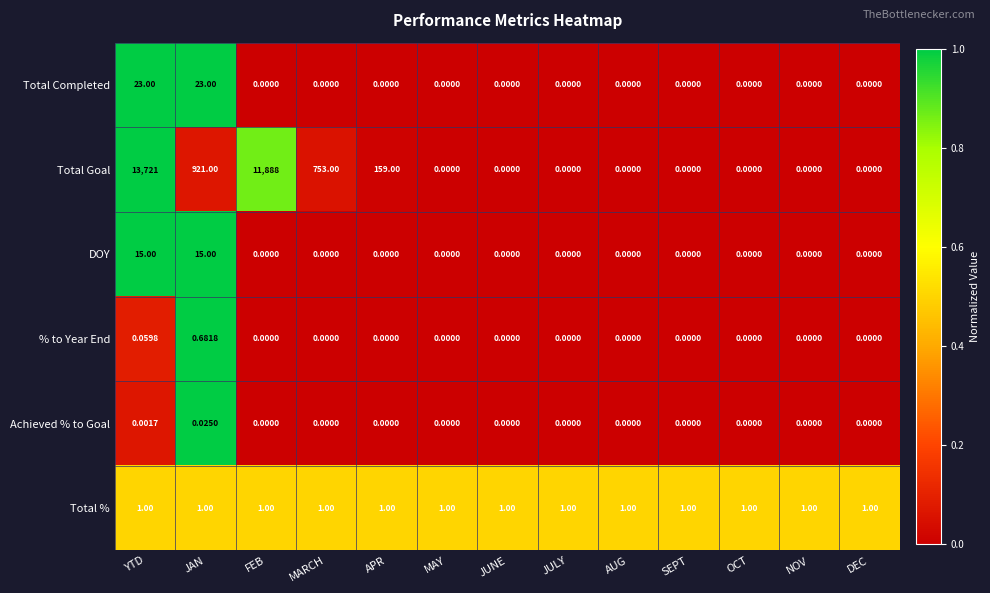

Which category has the highest value across all series?

YTD